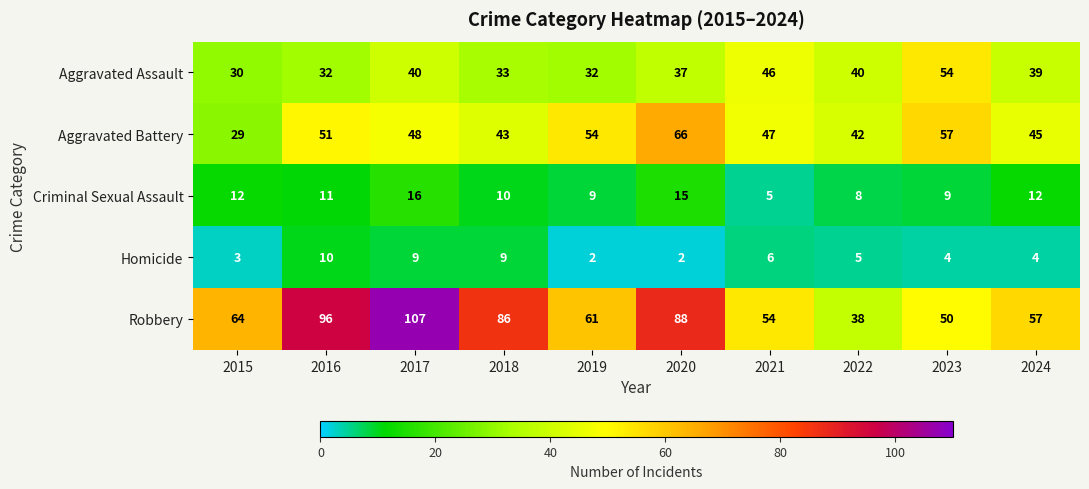

List the series in order of their peak value, highest first.

Robbery, Aggravated Battery, Aggravated Assault, Criminal Sexual Assault, Homicide